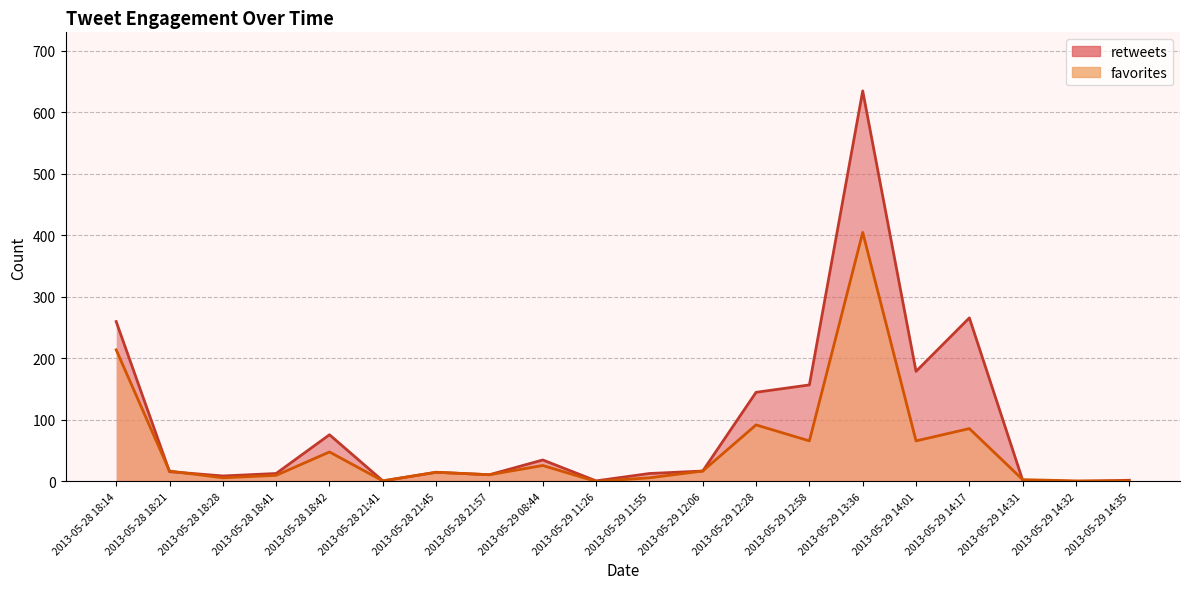

Rank the series by their average value, from lowest to highest.

favorites, retweets